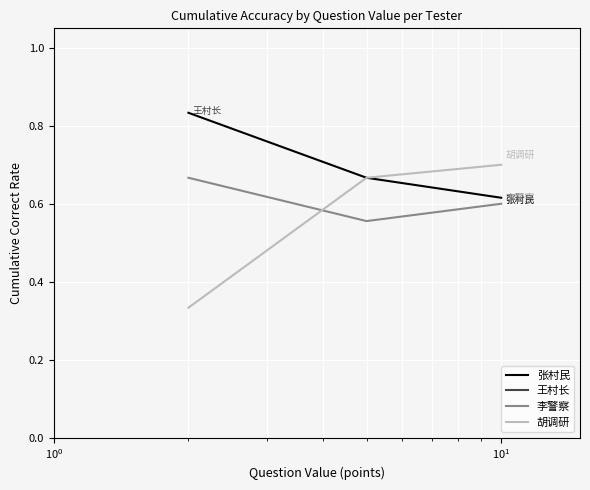

Reading left to right, extract all data points from this chart.

张村民: 0.8	0.7	0.6
李警察: 0.7	0.6	0.6
胡调研: 0.3	0.7	0.7